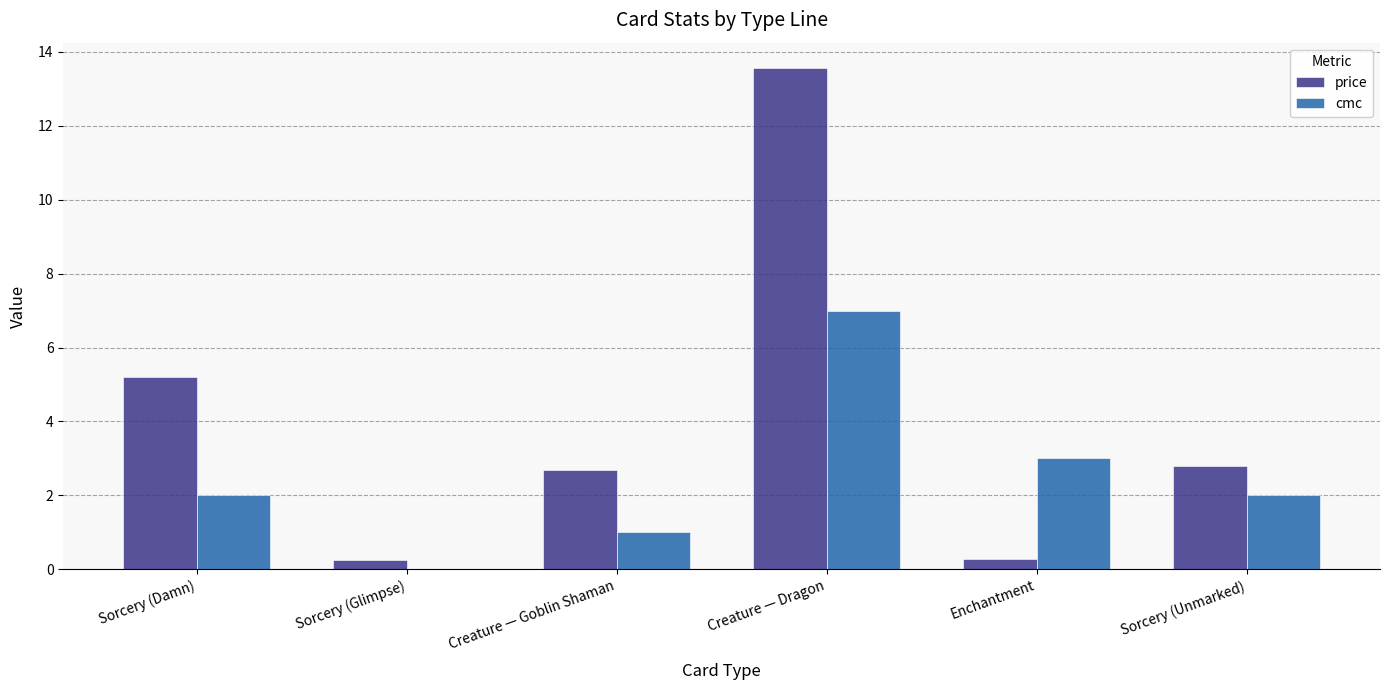

Does the chart contain stacked bars?

No